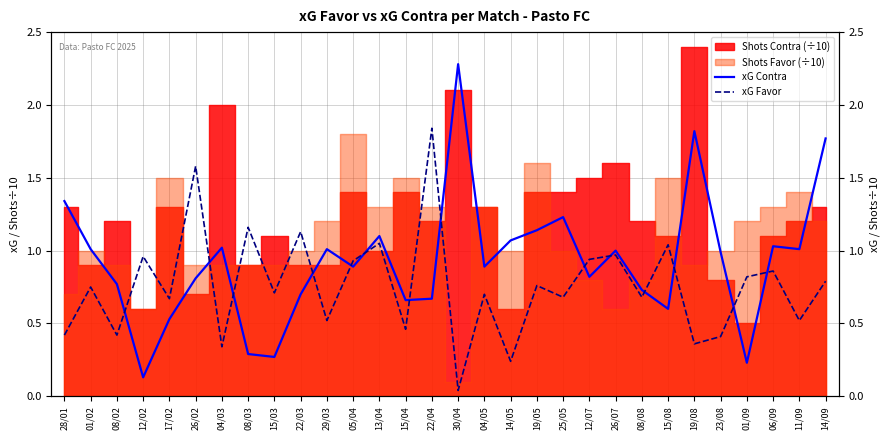

True or false: xG Favor has more than 0 interior local peaks.

True